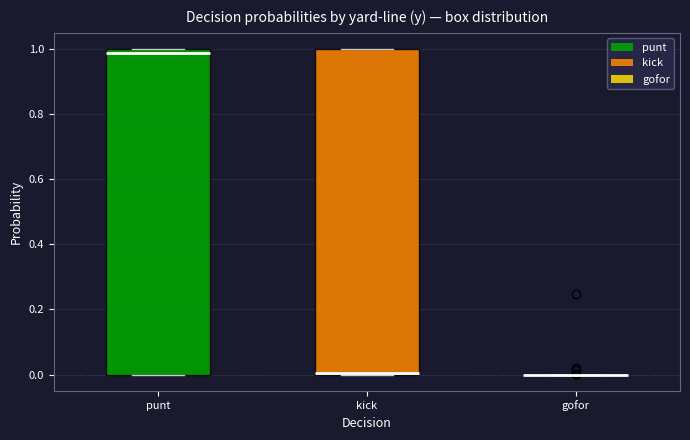

Where is the upper edge of the box for punt on the y-axis? The values are not printed on the chart, so give them approximately, as read against the axis.

1.00